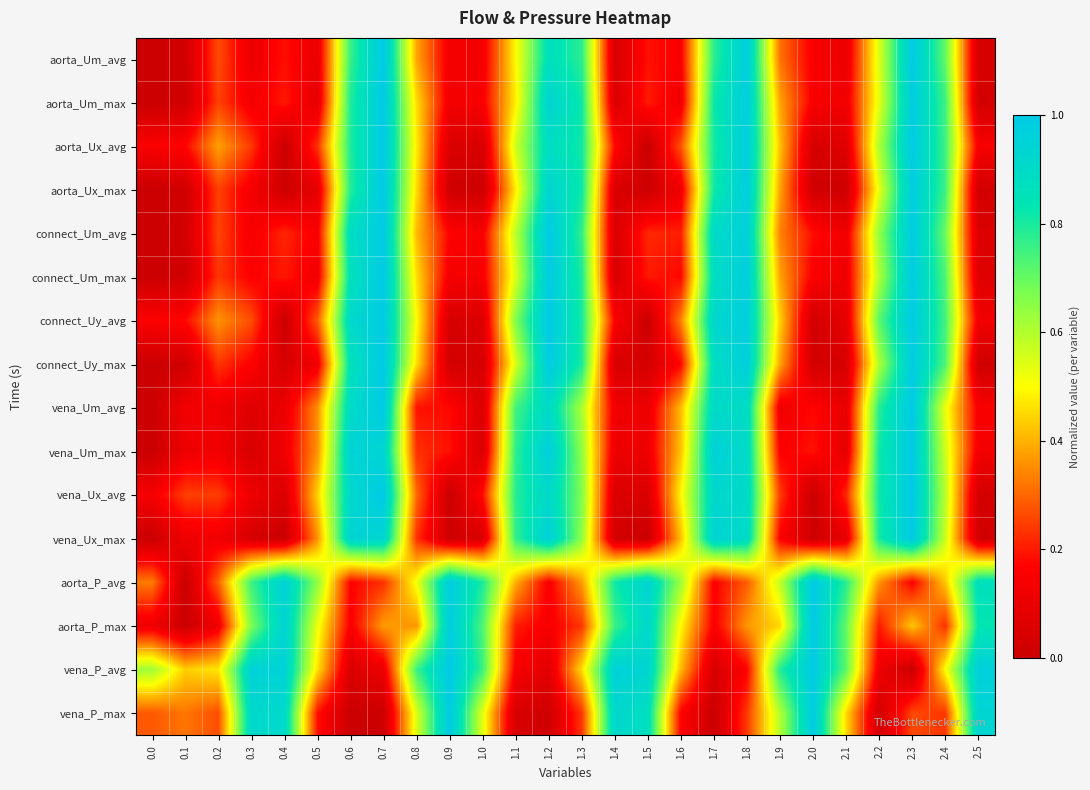

List the series in order of their peak value, highest first.

aorta_Um_avg, aorta_Um_max, aorta_Ux_avg, aorta_Ux_max, connect_Um_avg, connect_Um_max, connect_Uy_avg, connect_Uy_max, vena_Um_avg, vena_Um_max, vena_Ux_avg, vena_Ux_max, aorta_P_avg, aorta_P_max, vena_P_avg, vena_P_max